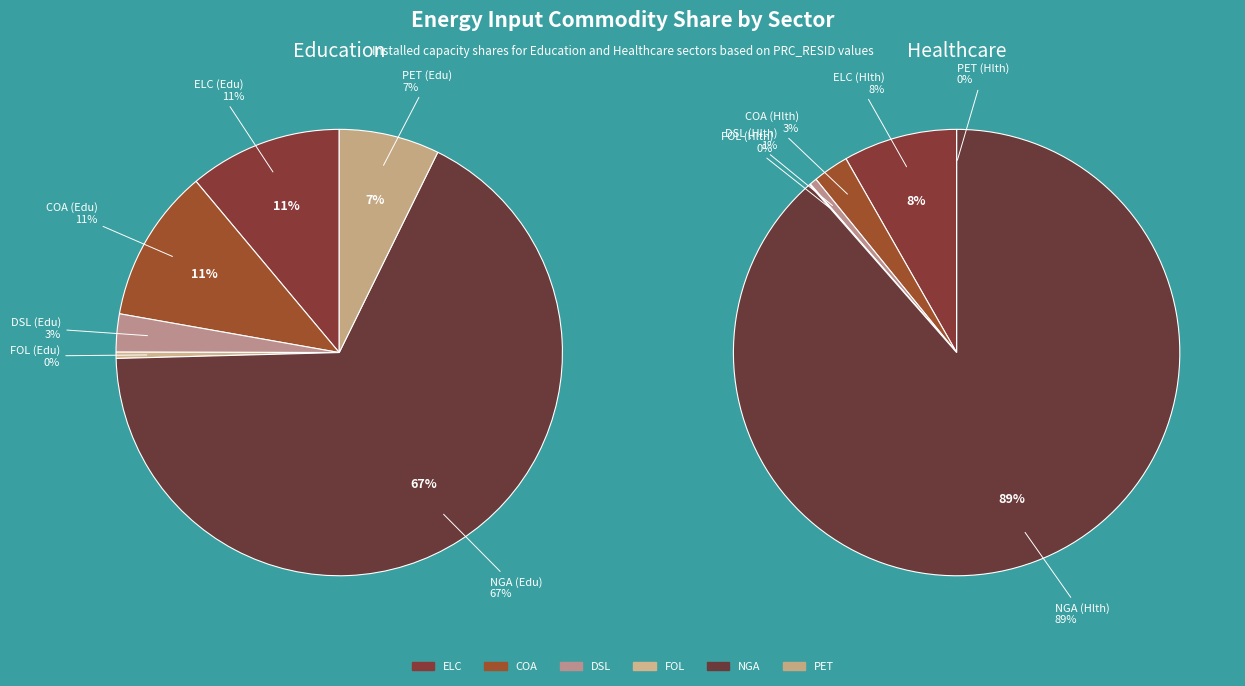

To the nearest percent, what portion does COMNGA represent?

89%